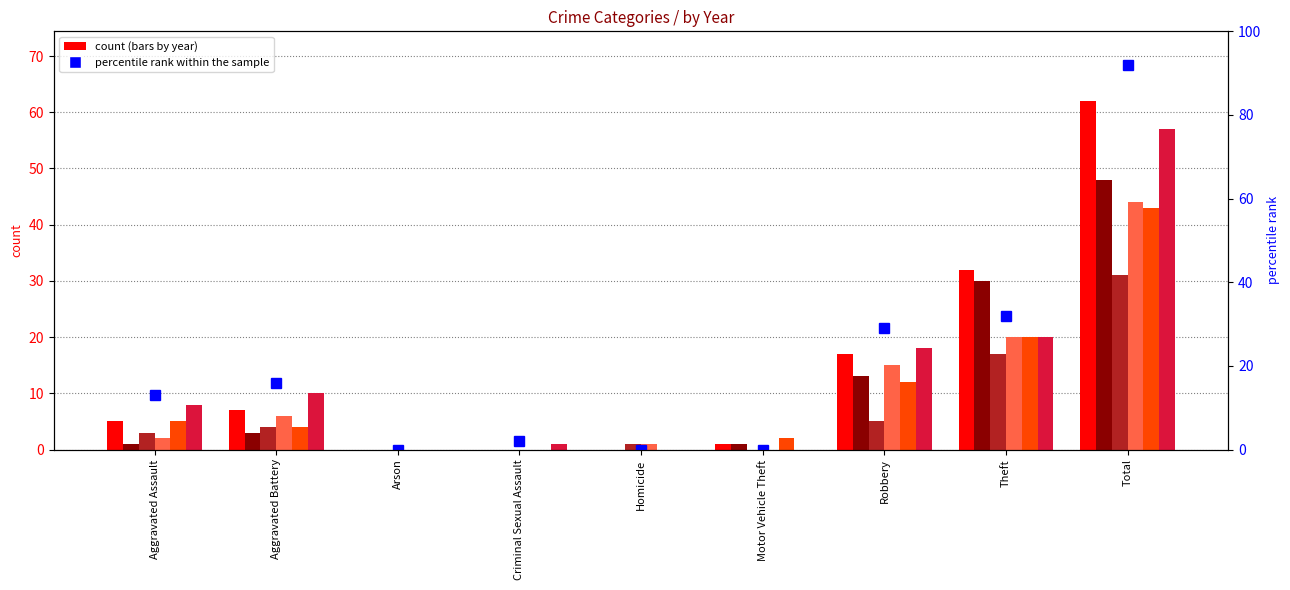

Which label corresponds to the largest value in the chart?

Total